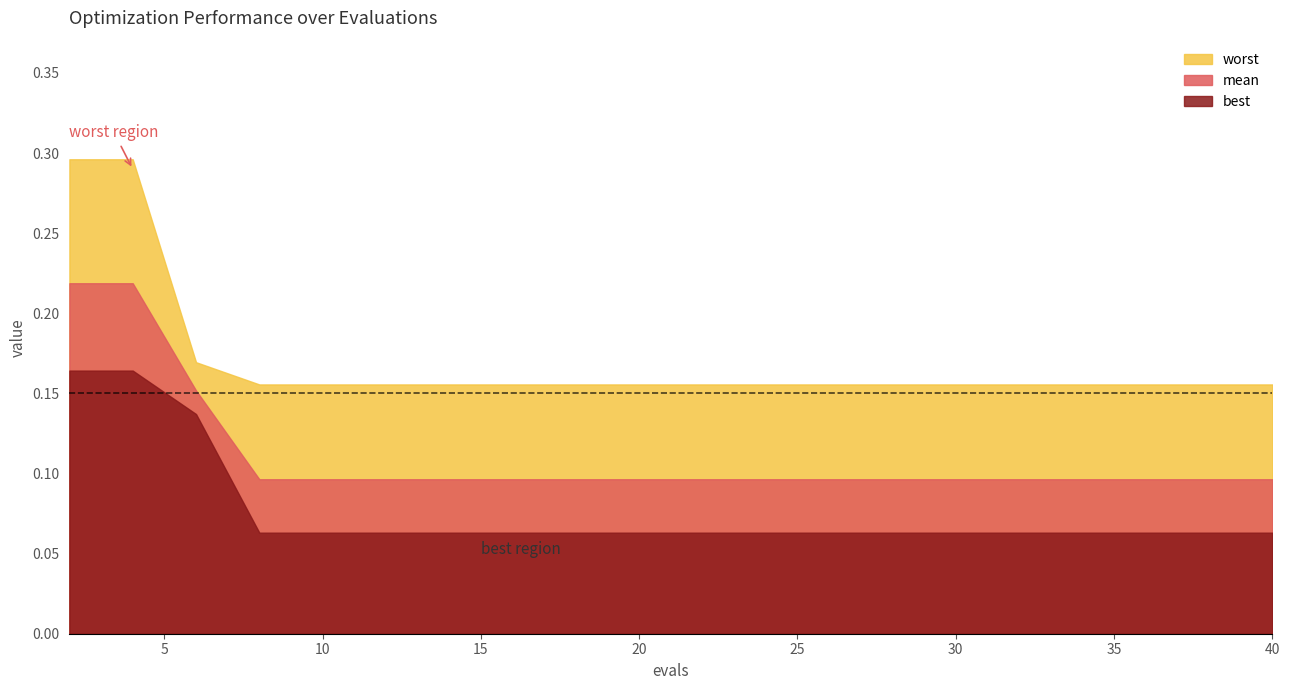

The mean series shows 0.1 at 4. True or false?

False